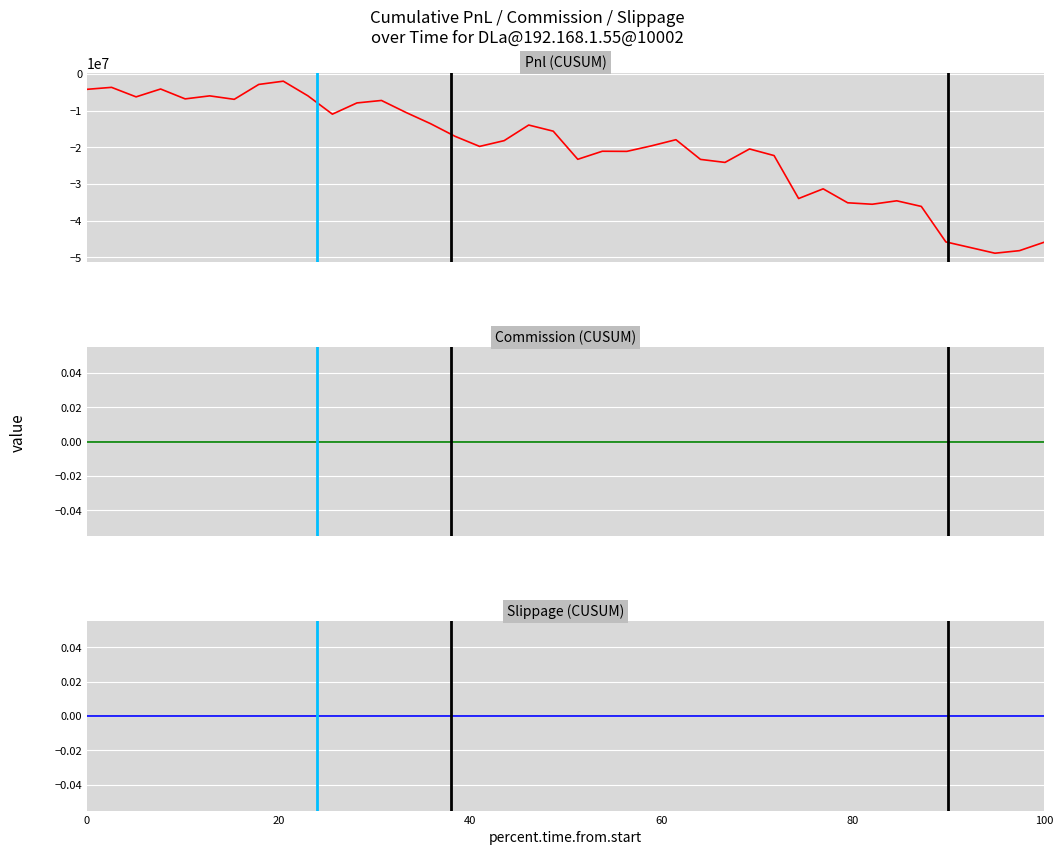

True or false: Pnl and Commission intersect in this chart.

False